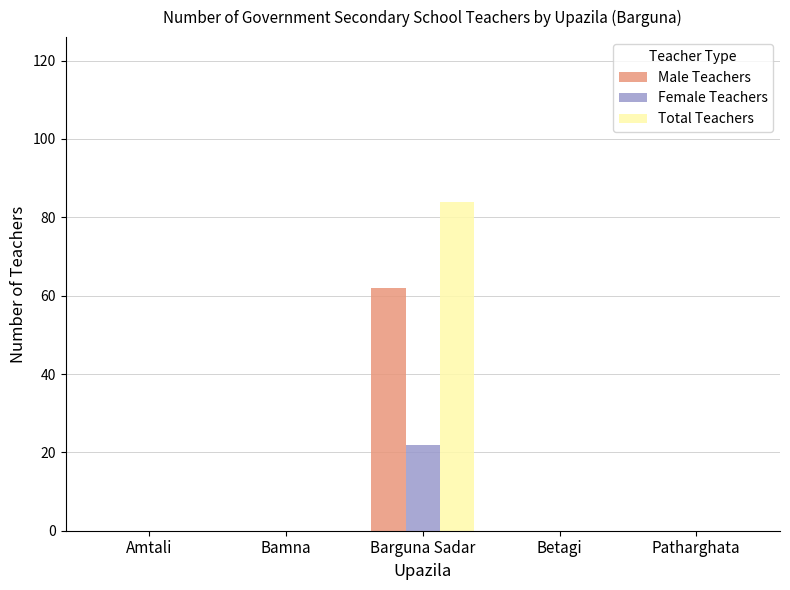

Reading right to left, transcribe all the data shown in this chart.

Male Teachers: Patharghata=0	Betagi=0	Barguna Sadar=62	Bamna=0	Amtali=0
Female Teachers: Patharghata=0	Betagi=0	Barguna Sadar=22	Bamna=0	Amtali=0
Total Teachers: Patharghata=0	Betagi=0	Barguna Sadar=84	Bamna=0	Amtali=0